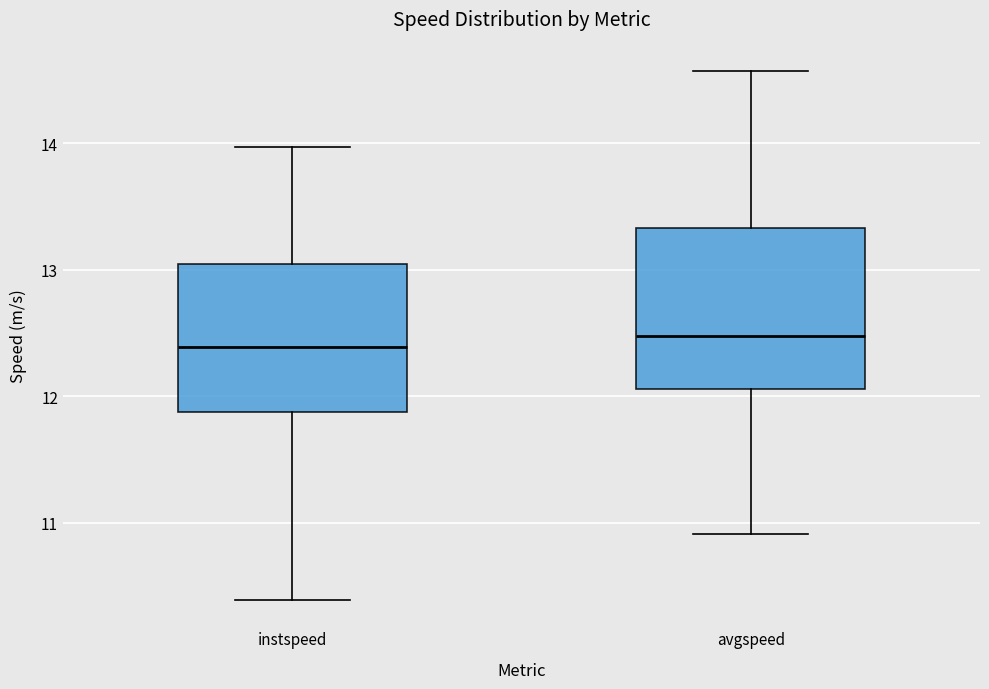

Where does the upper whisker of the box for avgspeed end on the y-axis? The values are not printed on the chart, so give them approximately, as read against the axis.

14.6